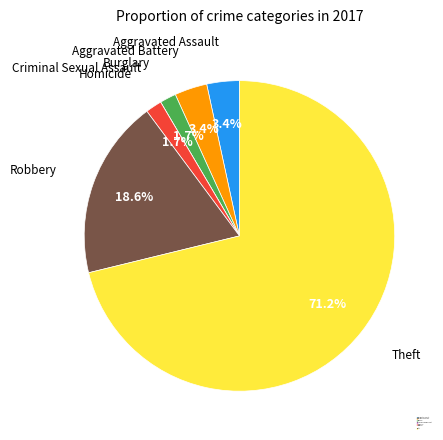

Which category has the biggest portion of the pie?

Theft